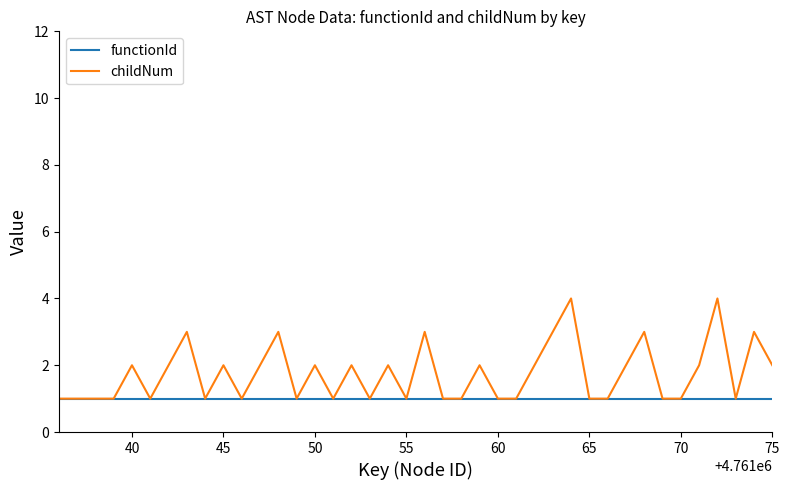

Which series has the largest range (max minus min)?

childNum